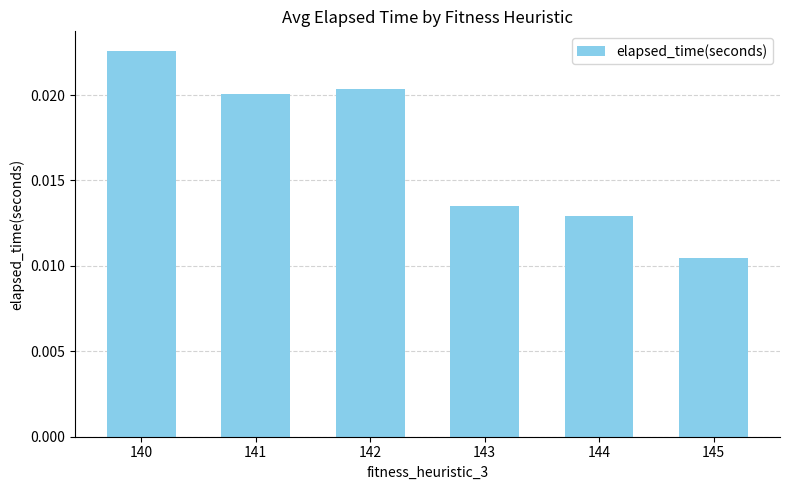

Are the bars grouped side by side (vs. stacked)?

No